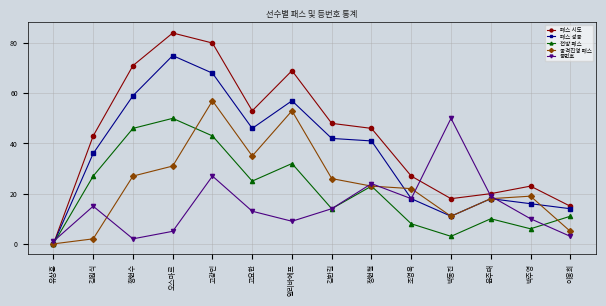

Rank the series at 고요한 from lowest to highest value.

등번호, 전방 패스, 공격진영 패스, 패스 성공, 패스 시도